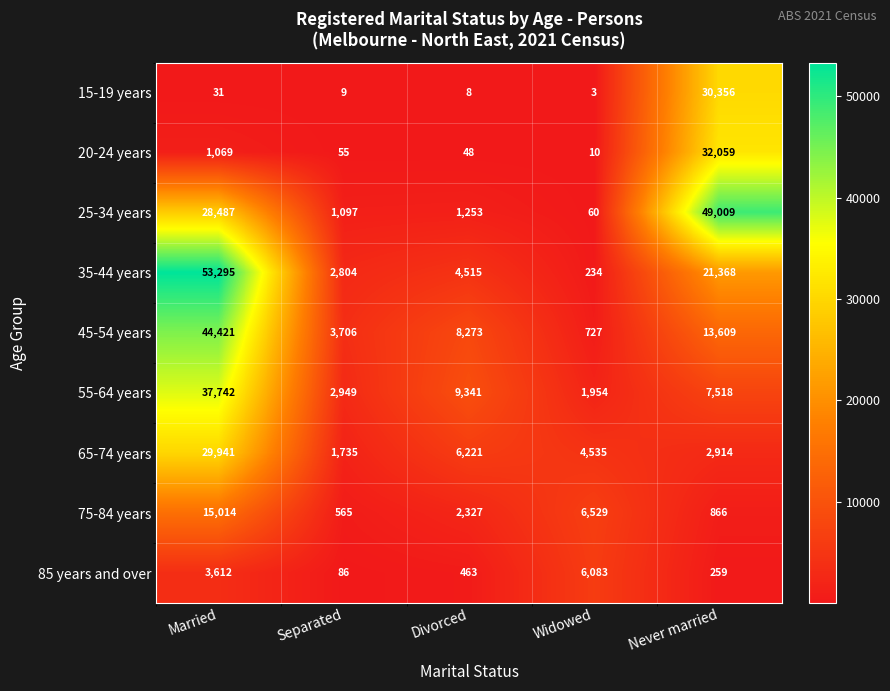

Which series changed the most between Divorced and Widowed?

45-54 years